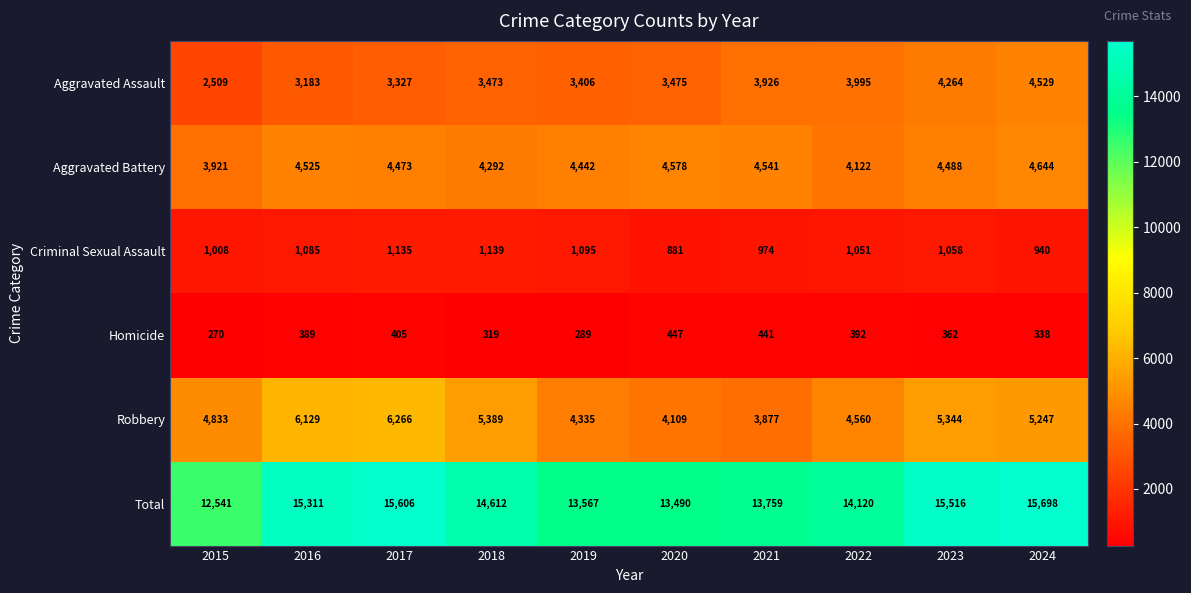

What is the maximum value shown in the chart?

15698